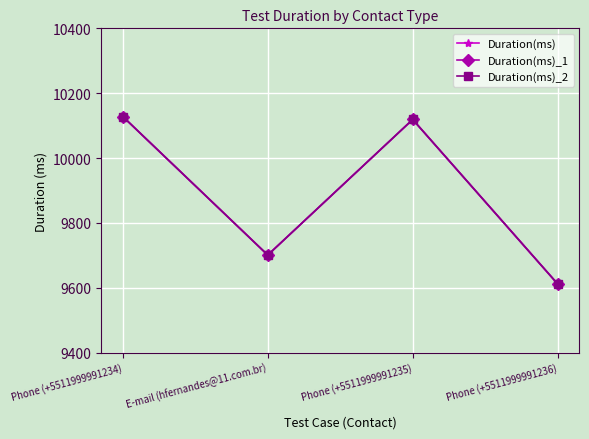

Does the chart have visible grid lines?

Yes